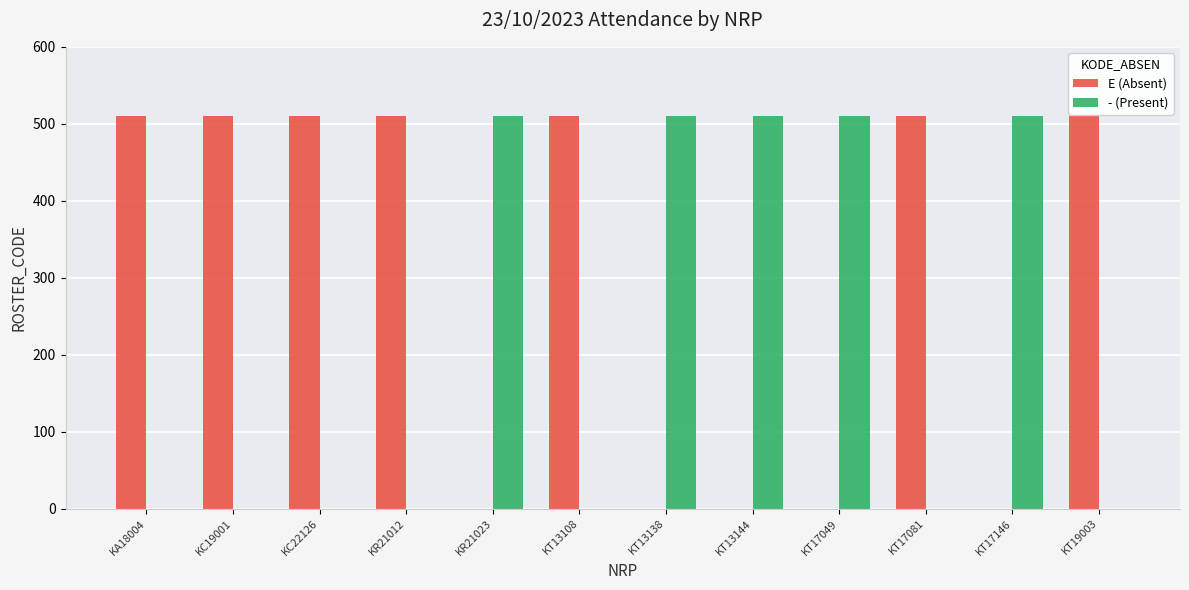

Is it true that E (Absent) equals 189 at KT19003?

False